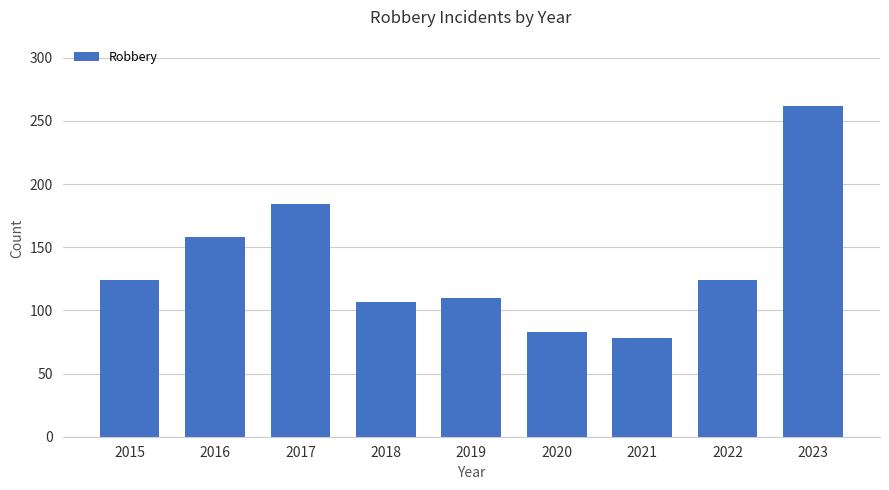

Reading right to left, transcribe all the data shown in this chart.

2023=262	2022=124	2021=78	2020=83	2019=110	2018=107	2017=184	2016=158	2015=124